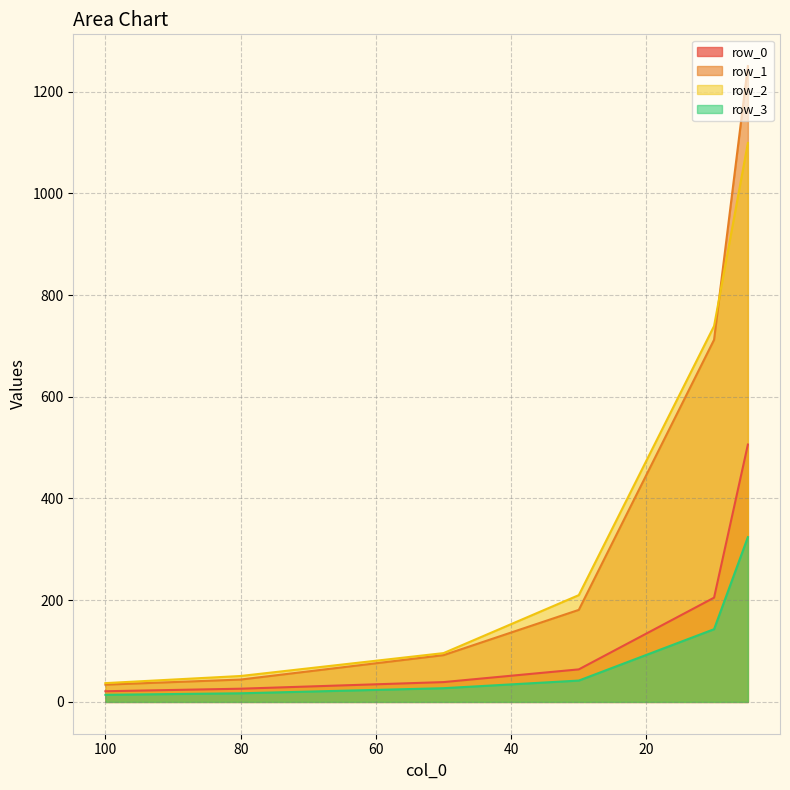

True or false: row_0 and row_3 intersect in this chart.

False